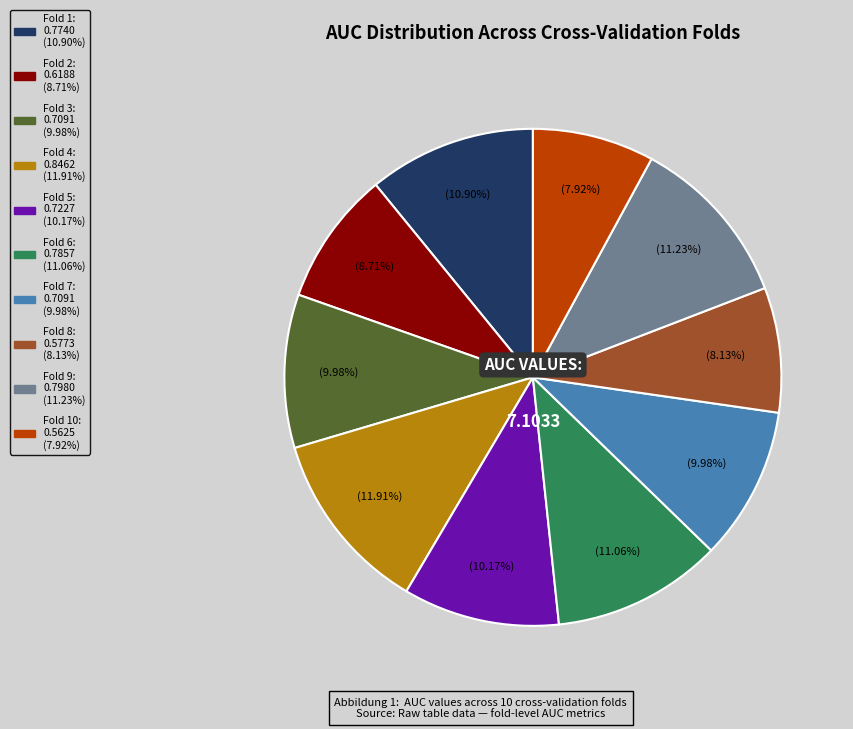

Is there a majority slice in this chart?

No